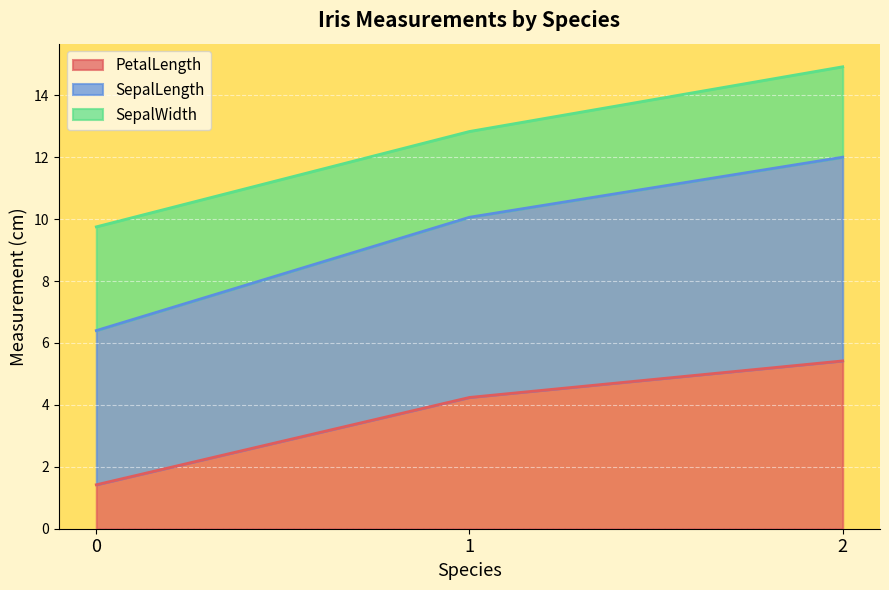

What is the total value across all series at 0?

9.8